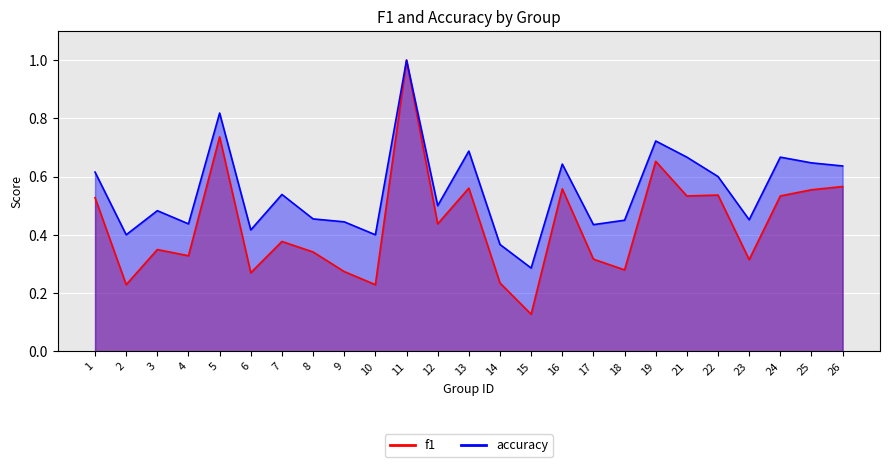

List the series in order of their overall mean, lowest first.

f1, accuracy